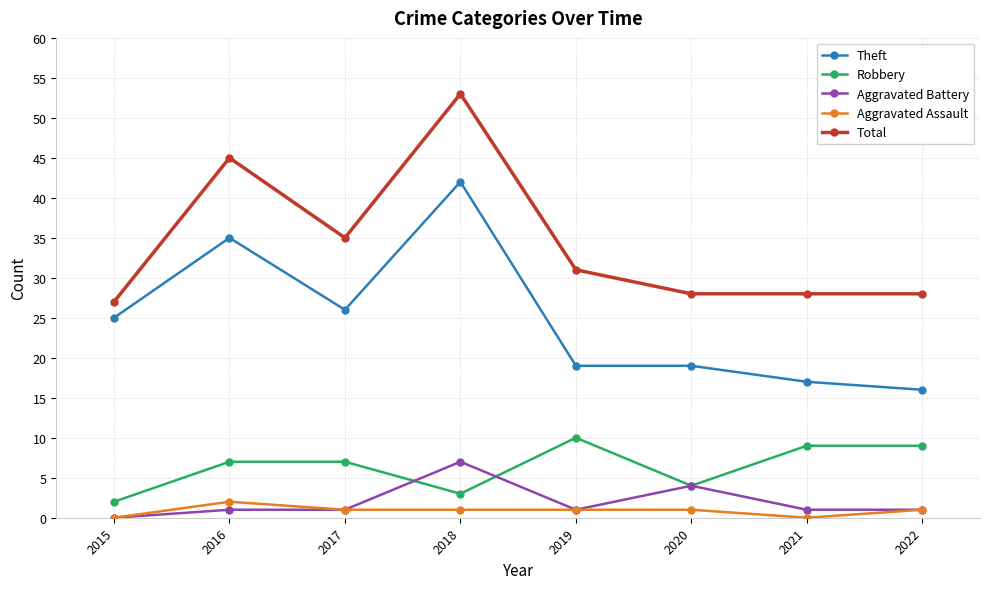

How many lines are shown in the chart?

5